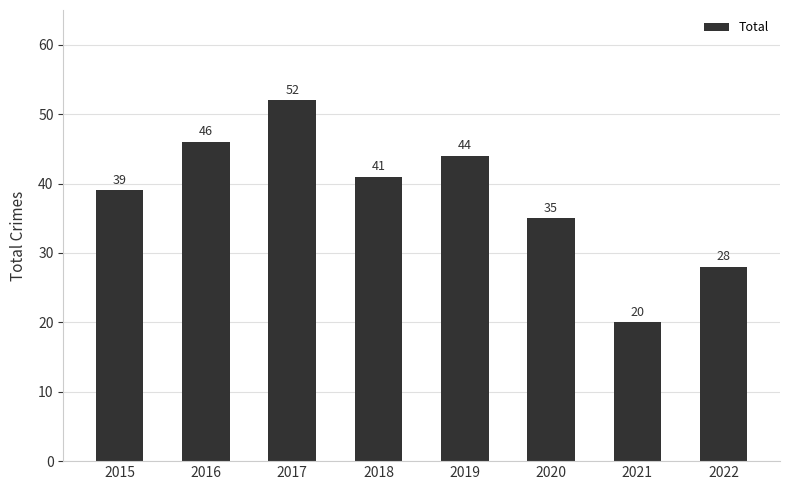

At which label is the value closest to 36?

2020